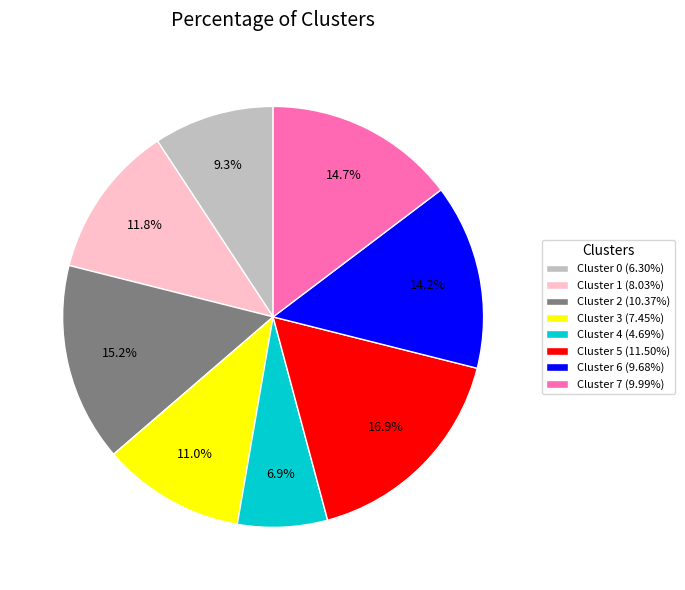

Does Cluster 2 represent more than half of the total?

No